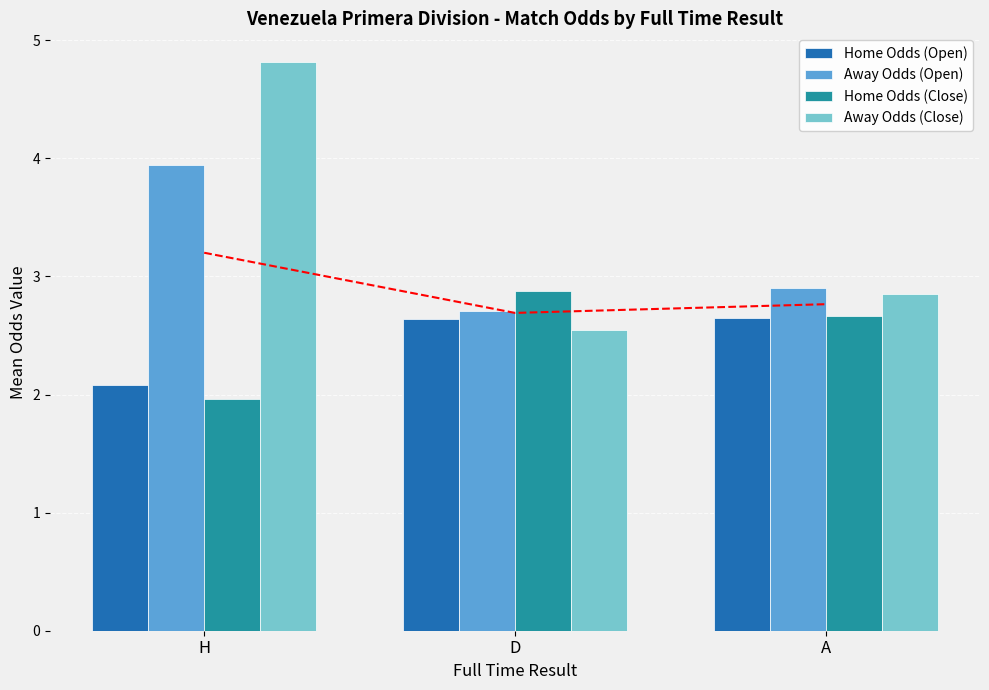

How many data points in Home Odds (Close) are above 2?

2